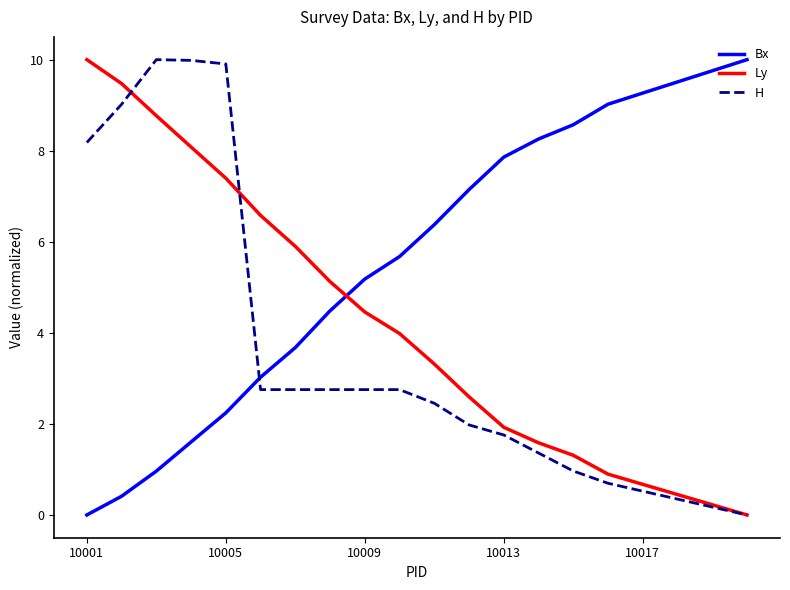

Does the chart display data point markers on the line(s)?

No